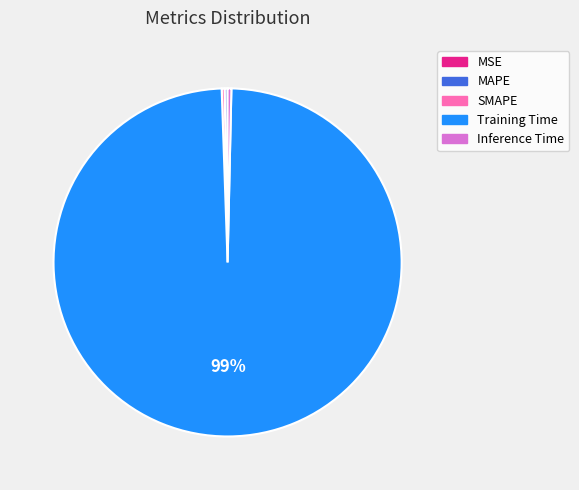

Is the sum of Inference Time and Training Time greater than half?

Yes